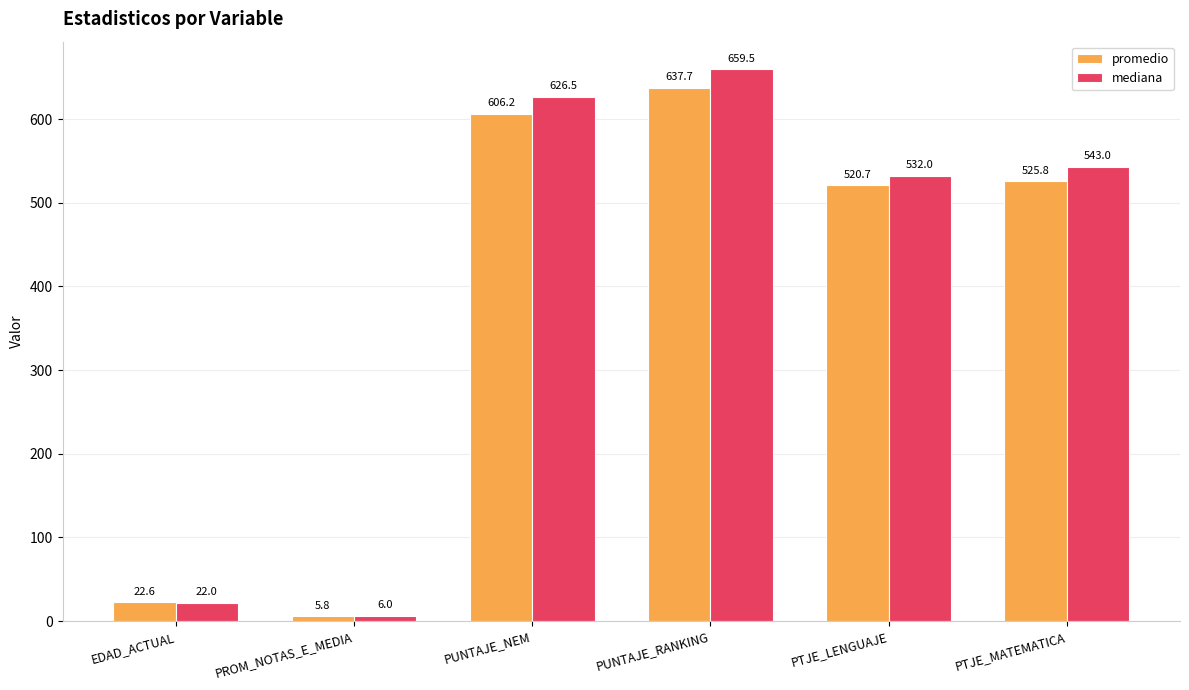

What is the approximate value of mediana at PTJE_MATEMATICA?

543.0